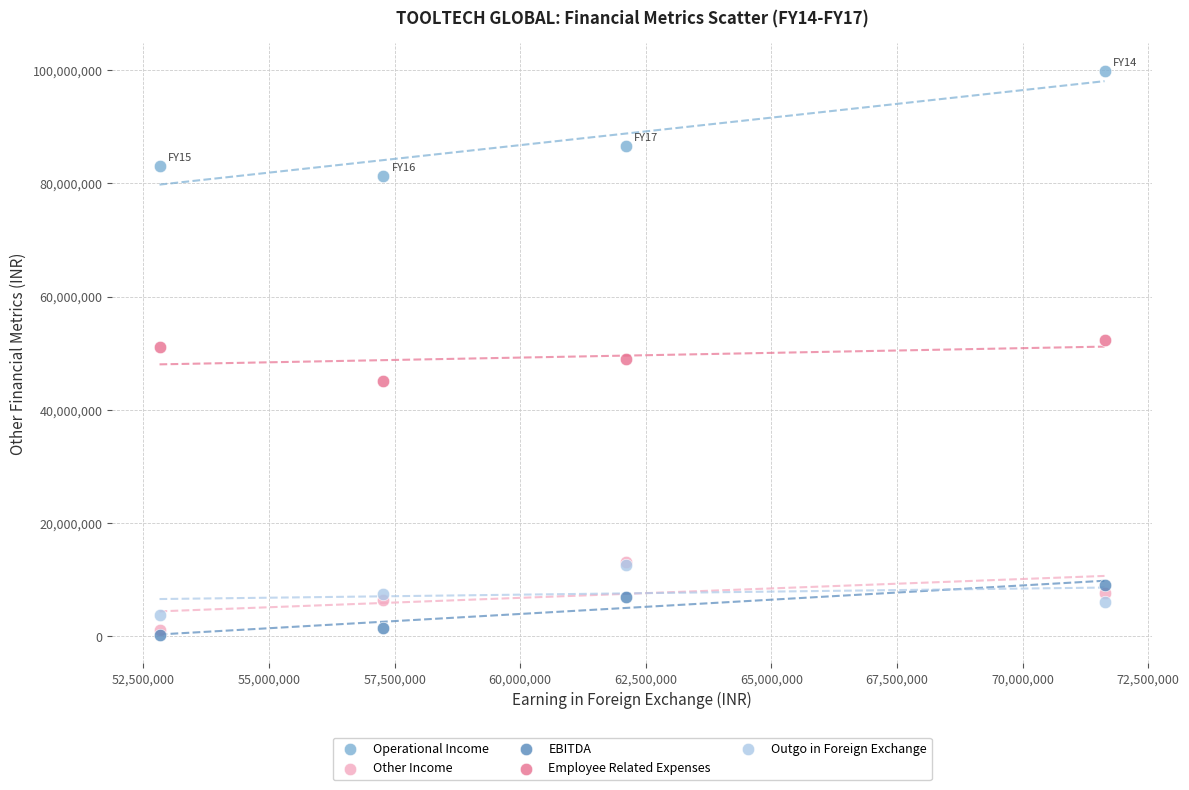

Which series contains the highest Y value?

Operational Income